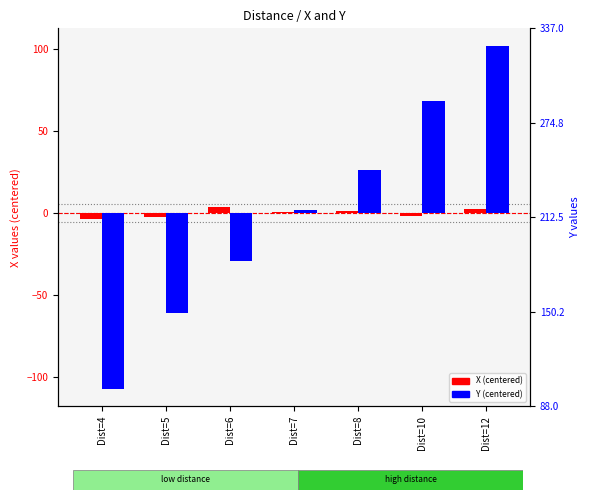

Rank the series at Dist=7 from highest to lowest value.

Y (centered), X (centered)